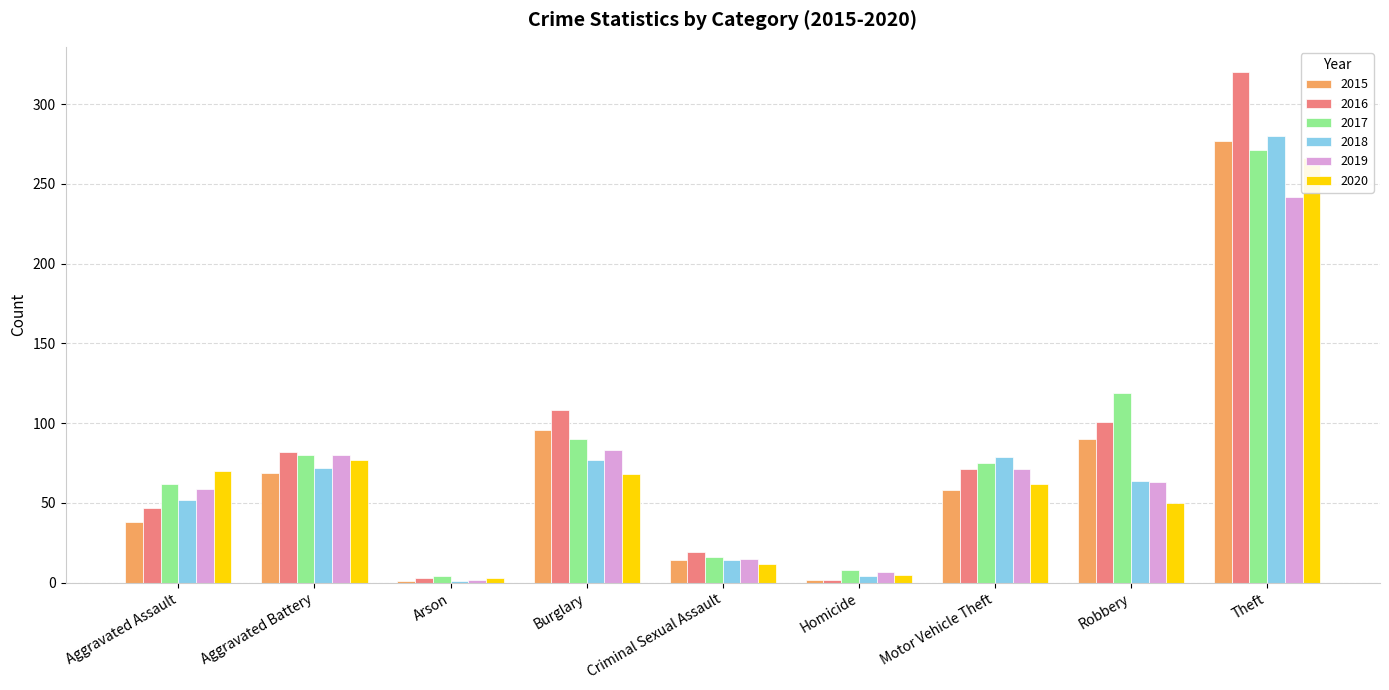

What is the total value across all series at Homicide?

28